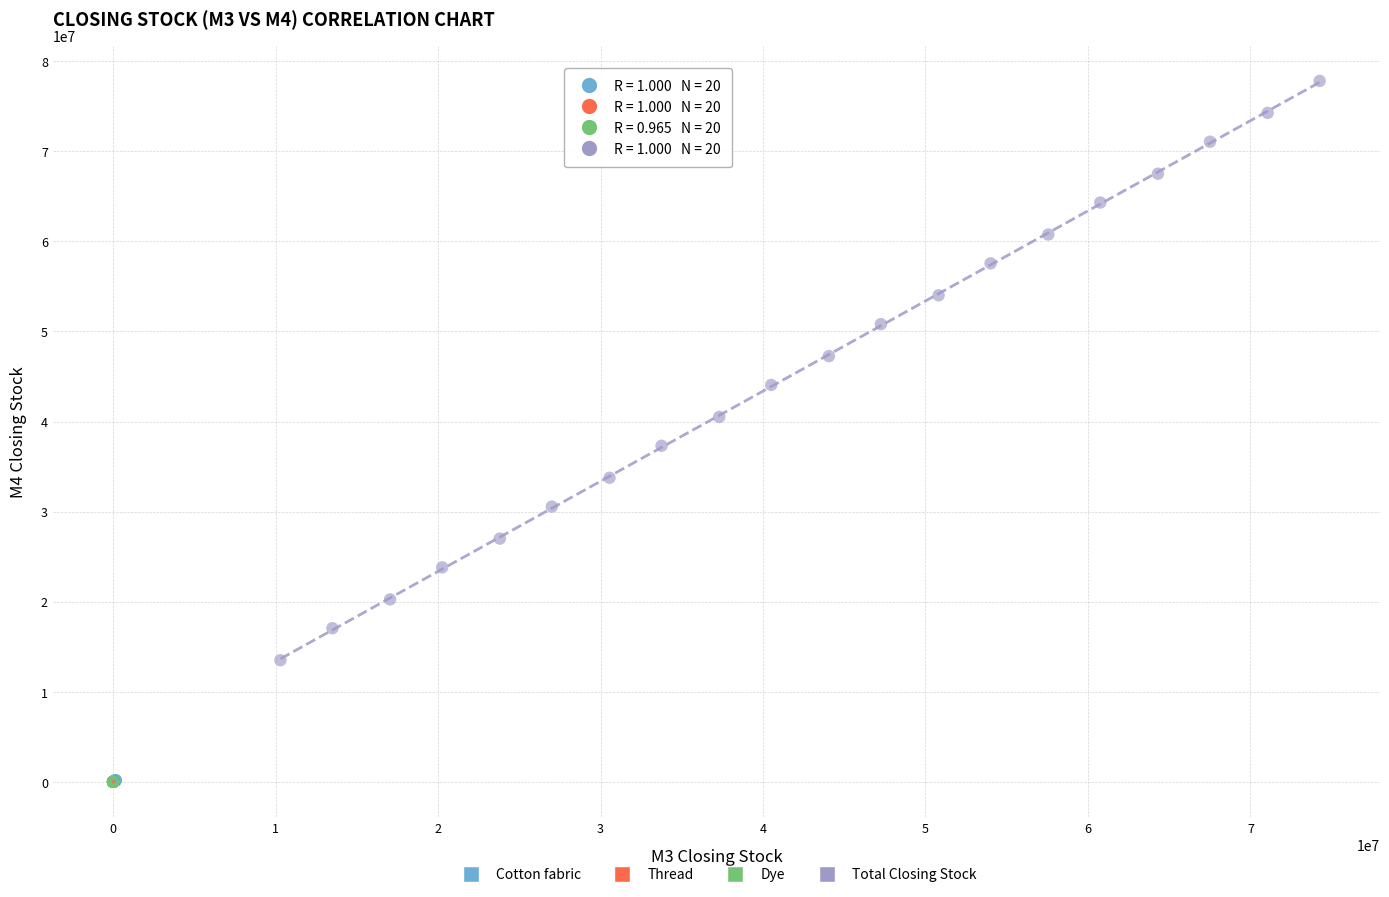

Which series has the largest Y range (max minus min)?

Total Closing Stock